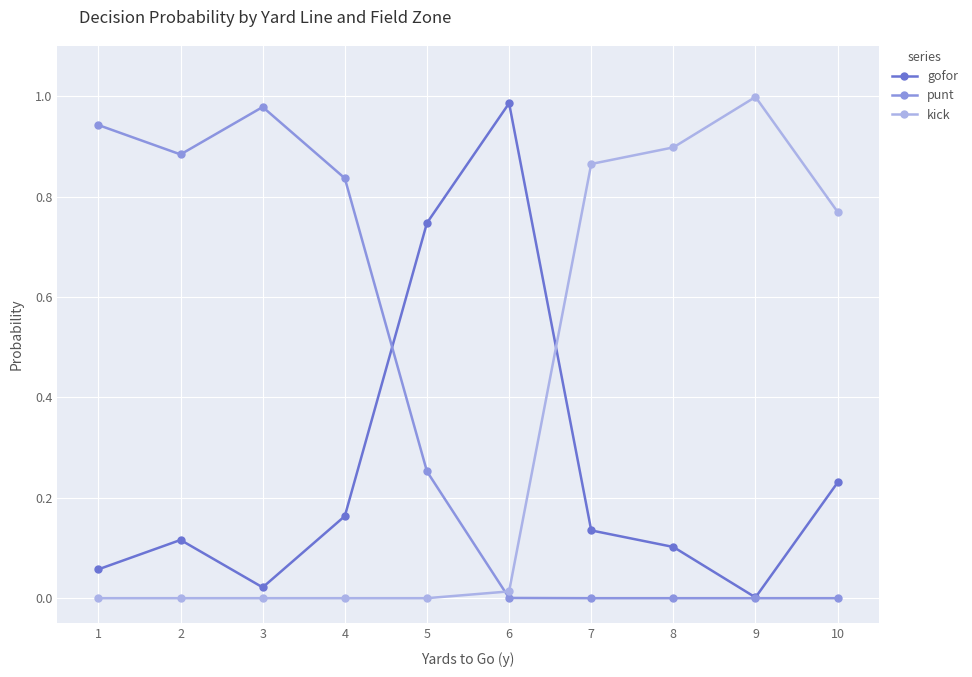

Rank the series at 10 from highest to lowest value.

kick, gofor, punt